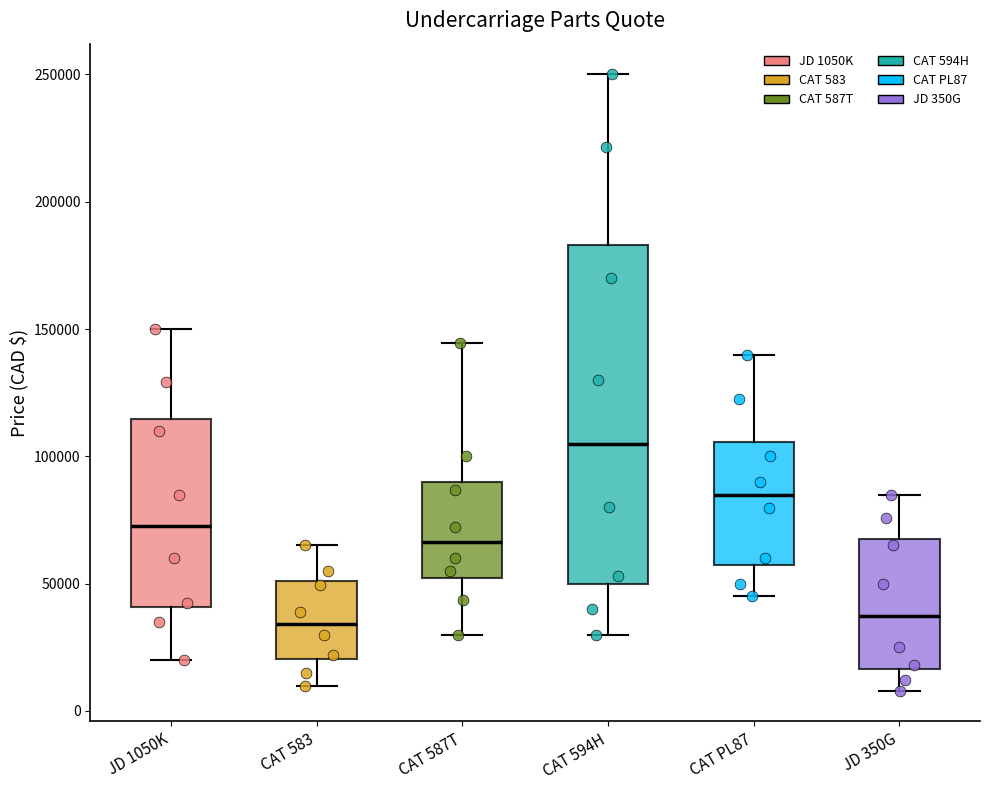

Which box is the tallest, from its lower edge to its upper edge?

CAT 594H